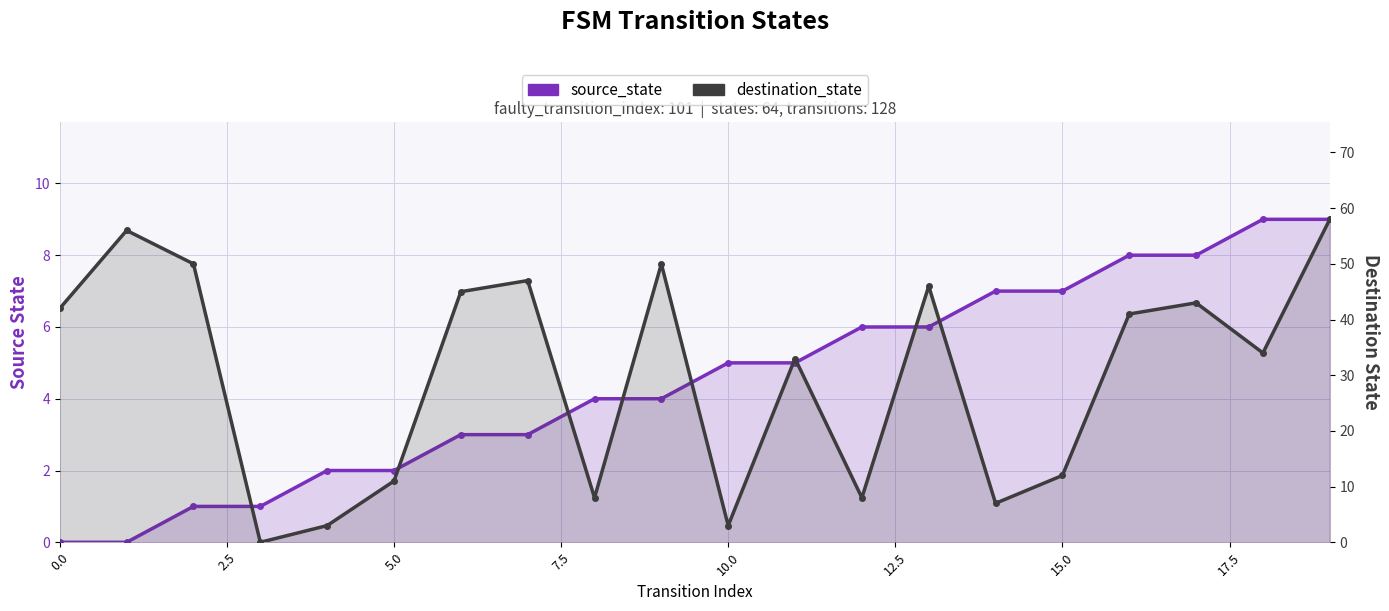

After their last crossing, which series has the higher values: source_state or destination_state?

destination_state